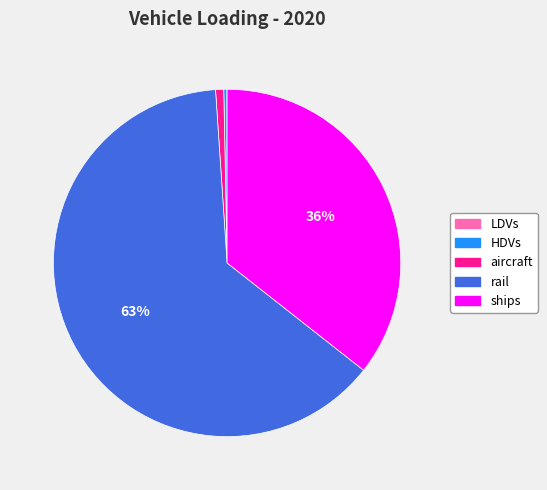

To the nearest percent, what is the average slice percentage?

20%